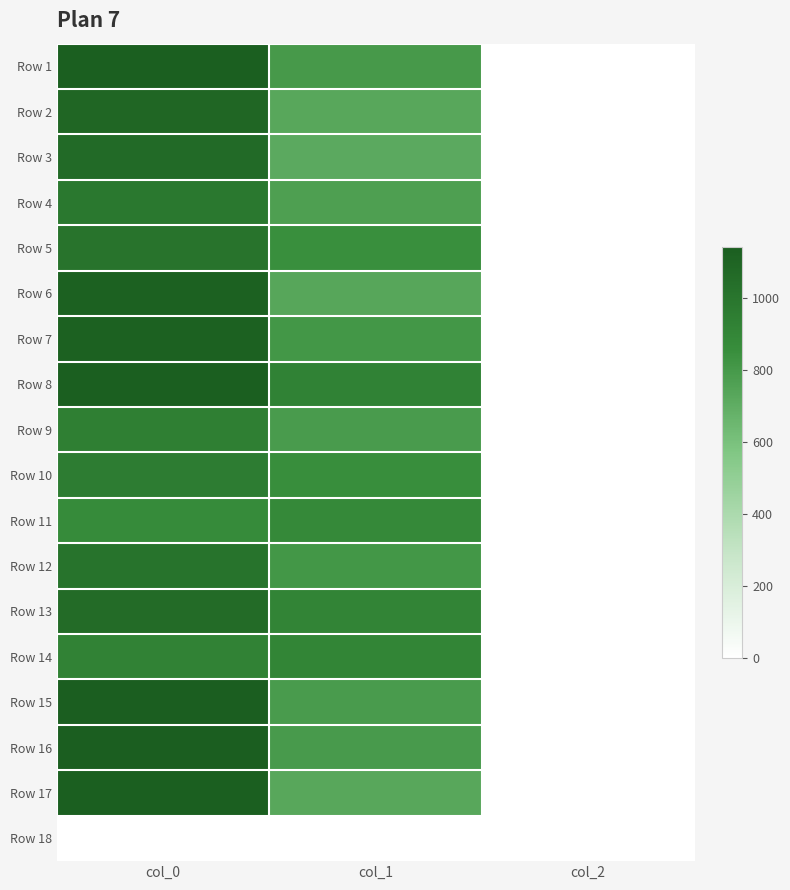

Which category has the highest value across all series?

col_0